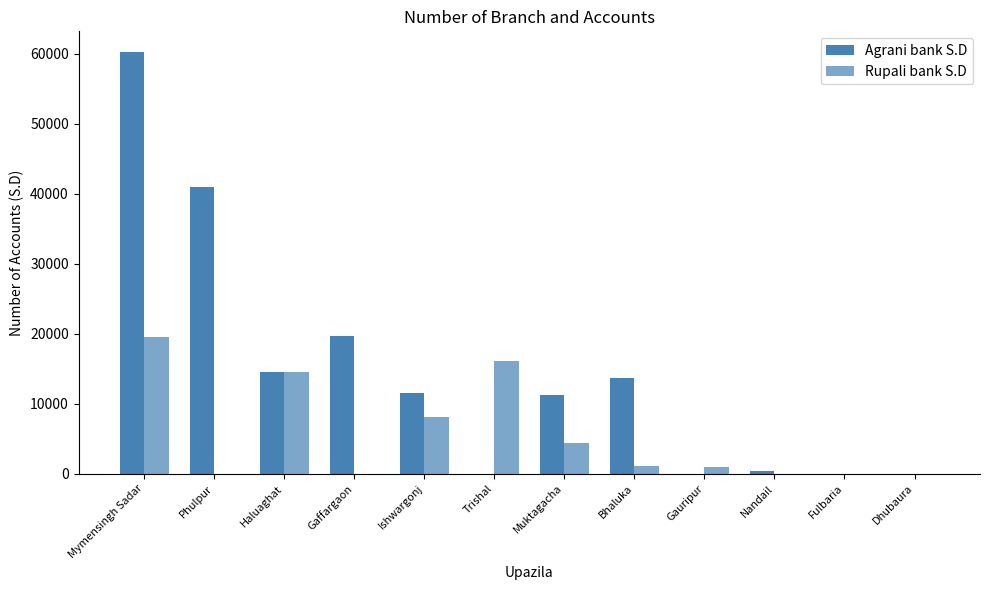

True or false: Rupali bank S.D has a value of 14518 at Haluaghat.

True